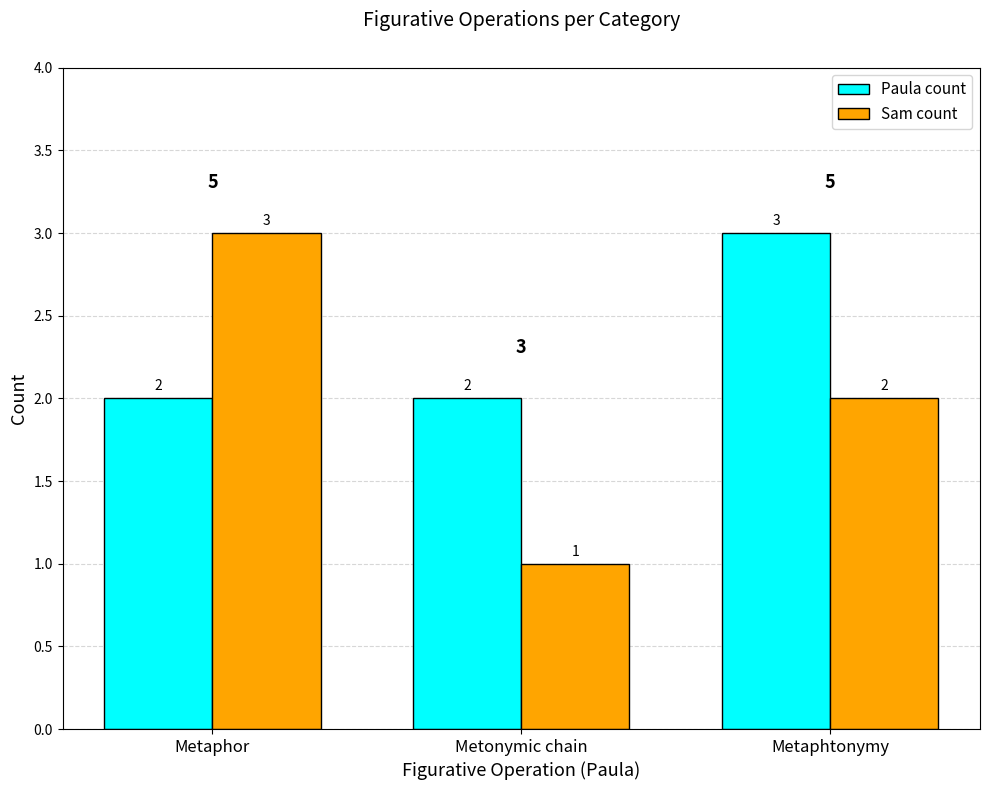

At which label does Sam count first exceed 2?

Metaphor